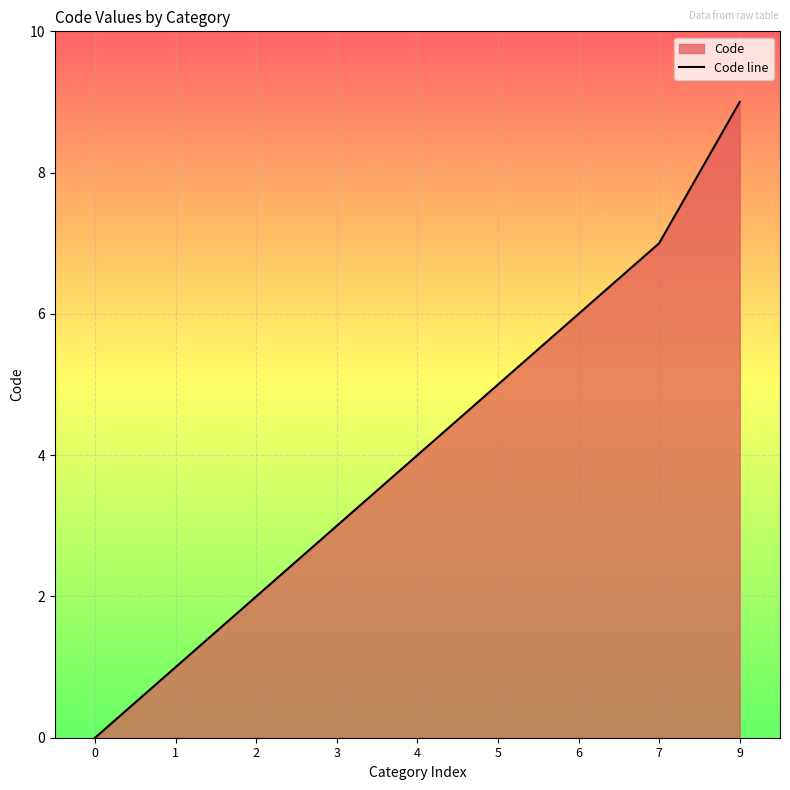

How many lines are shown in the chart?

1